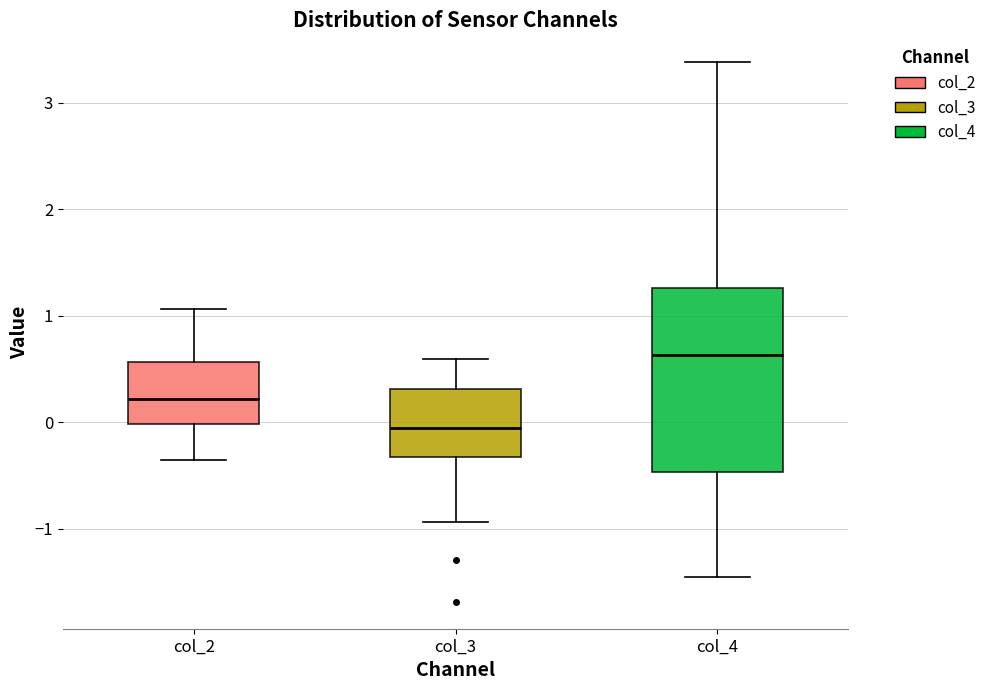

Which box's median line is the highest?

col_4